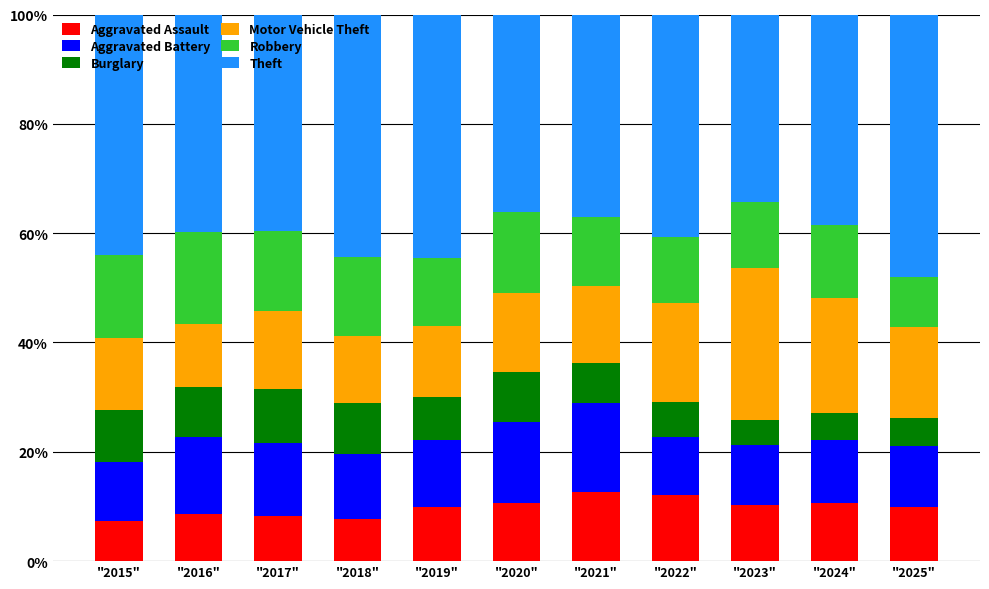

What value does the Aggravated Assault series have at "2025"?

9.8